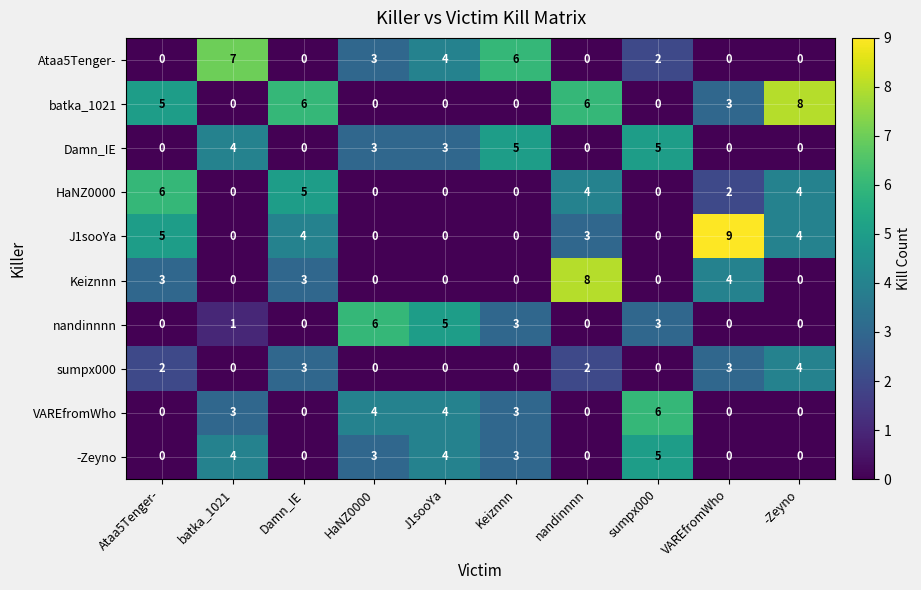

What is the sum of all HaNZ0000 values?

21